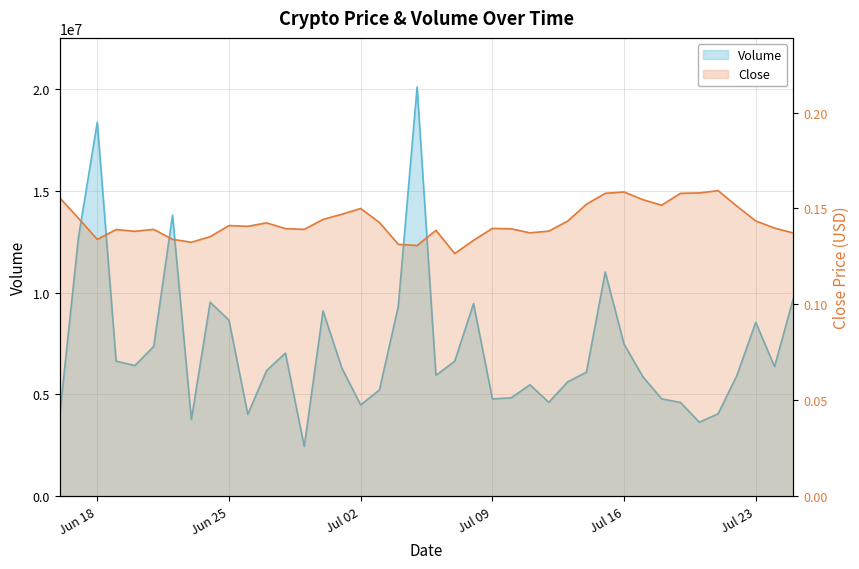

What is the maximum value for Volume?

20106583.4